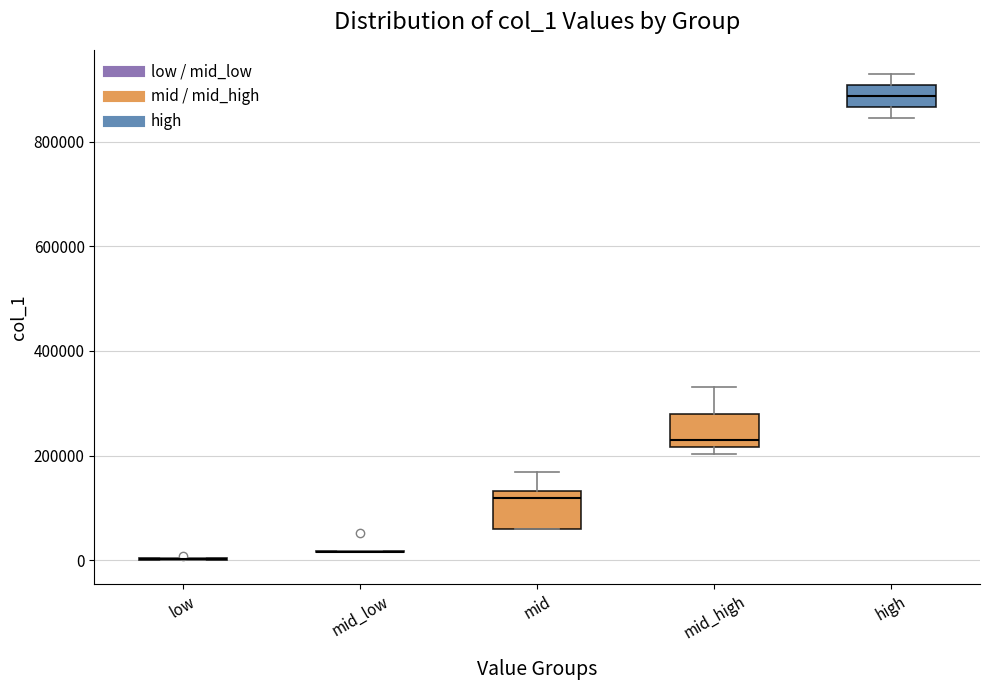

Reading left to right, read every box against the y-axis: the position of its median line, the range the box covers, and the ends of its whiskers. The values are not printed on the chart, so give them approximately, as read against the axis.

low: box collapsed to a line at 0, whiskers 0 to 0
mid_low: box collapsed to a line at 20000, whiskers 20000 to 20000
mid: median 120000, box 60000 to 140000, whiskers 60000 to 160000
mid_high: median 220000 (just above the box's lower edge), box 220000 to 280000, whiskers 200000 to 340000
high: median 880000, box 860000 to 900000, whiskers 840000 to 920000